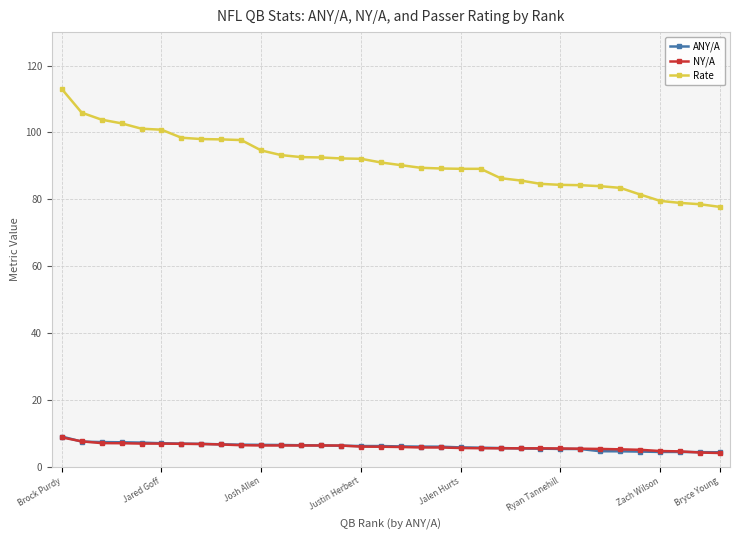

What is the difference between the maximum and minimum values in the Rate series?

35.3